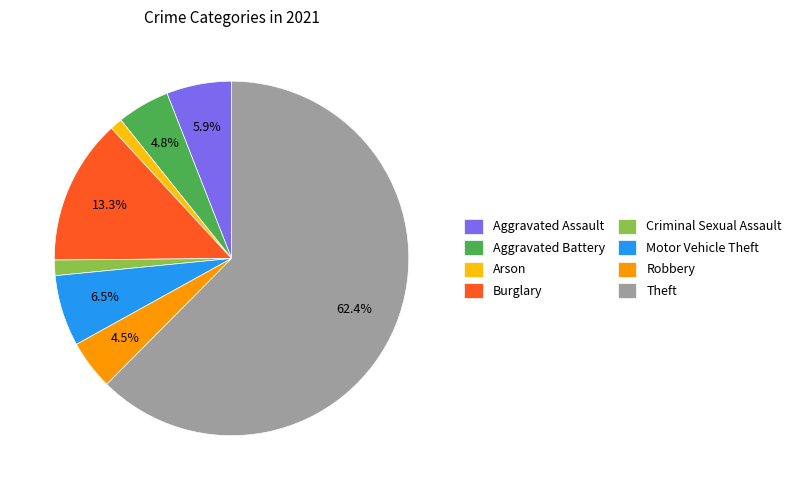

The Motor Vehicle Theft slice represents 19% of the pie. True or false?

False